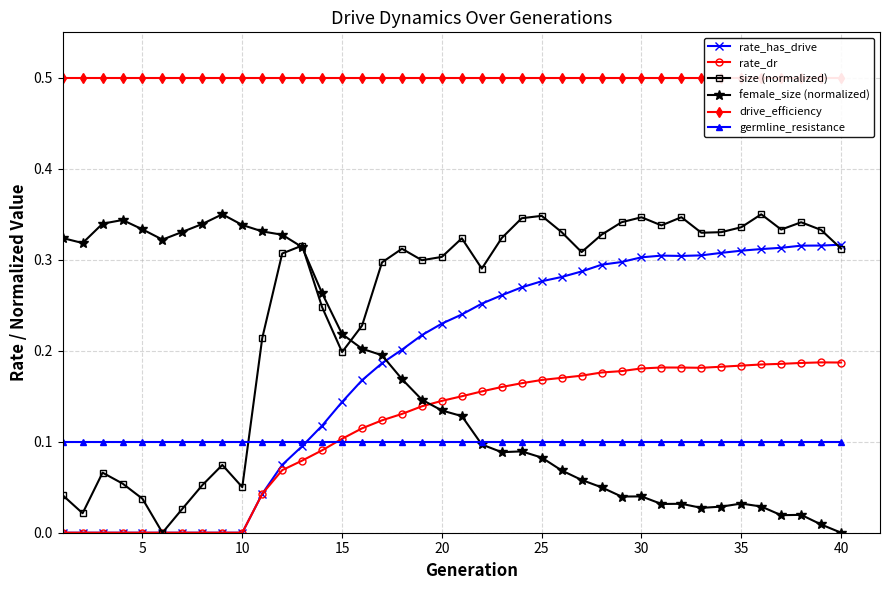

What are all the series names shown in the legend?

rate_has_drive, rate_dr, size (normalized), female_size (normalized), drive_efficiency, germline_resistance